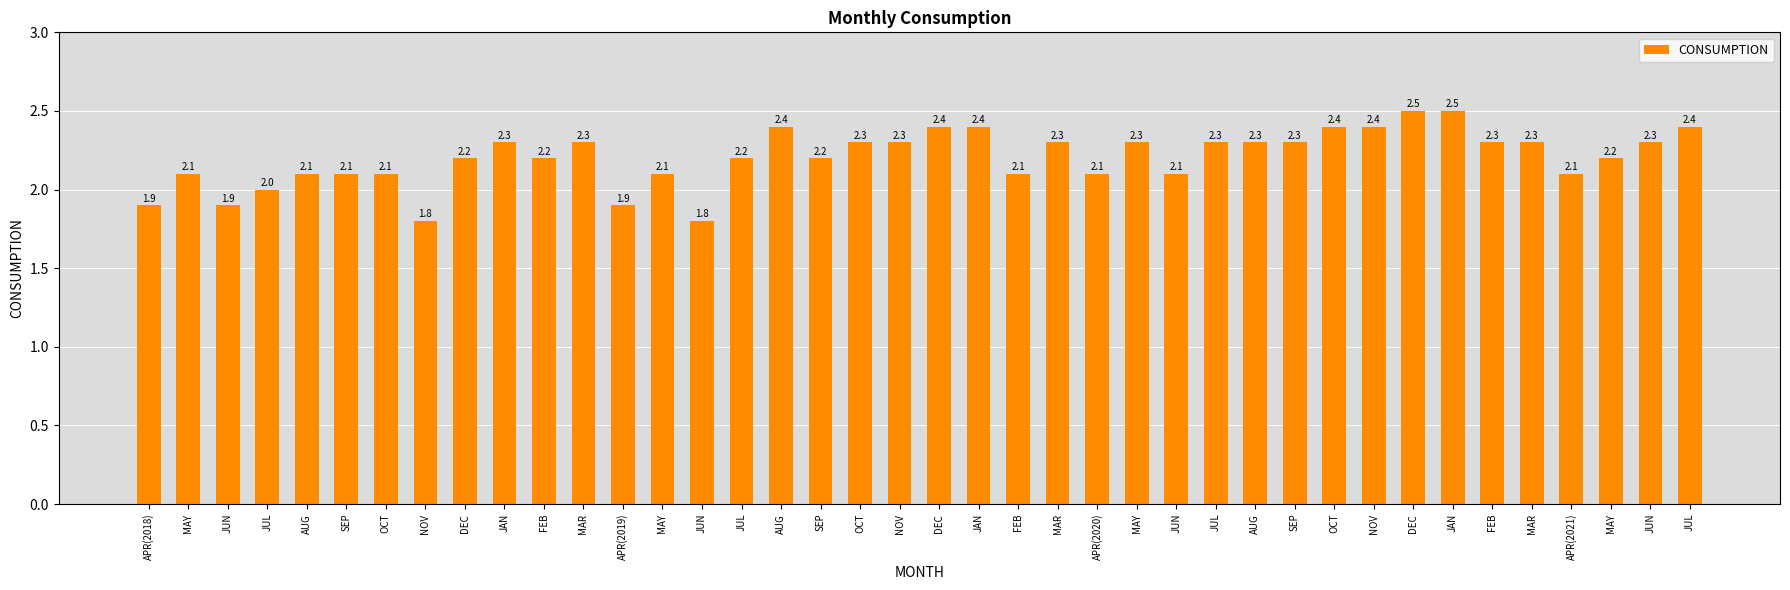

Does the chart contain any negative values?

No